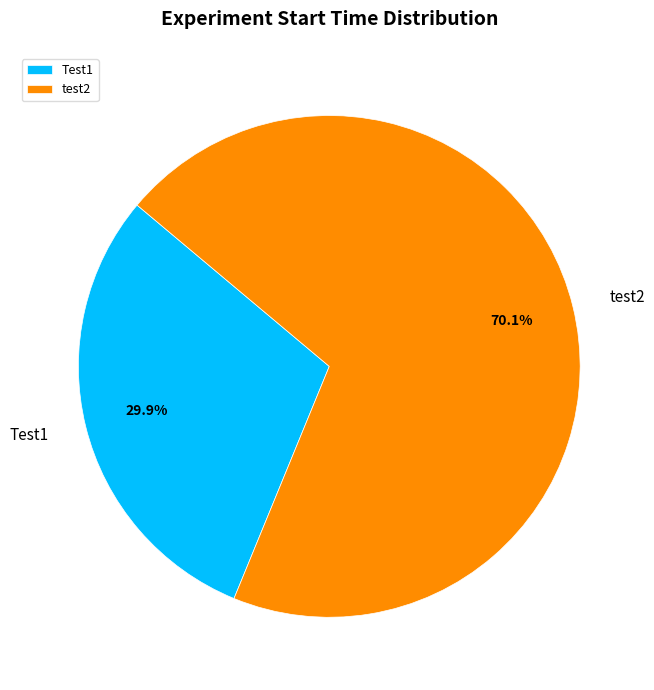

Which has a higher value, Test1 or test2?

test2